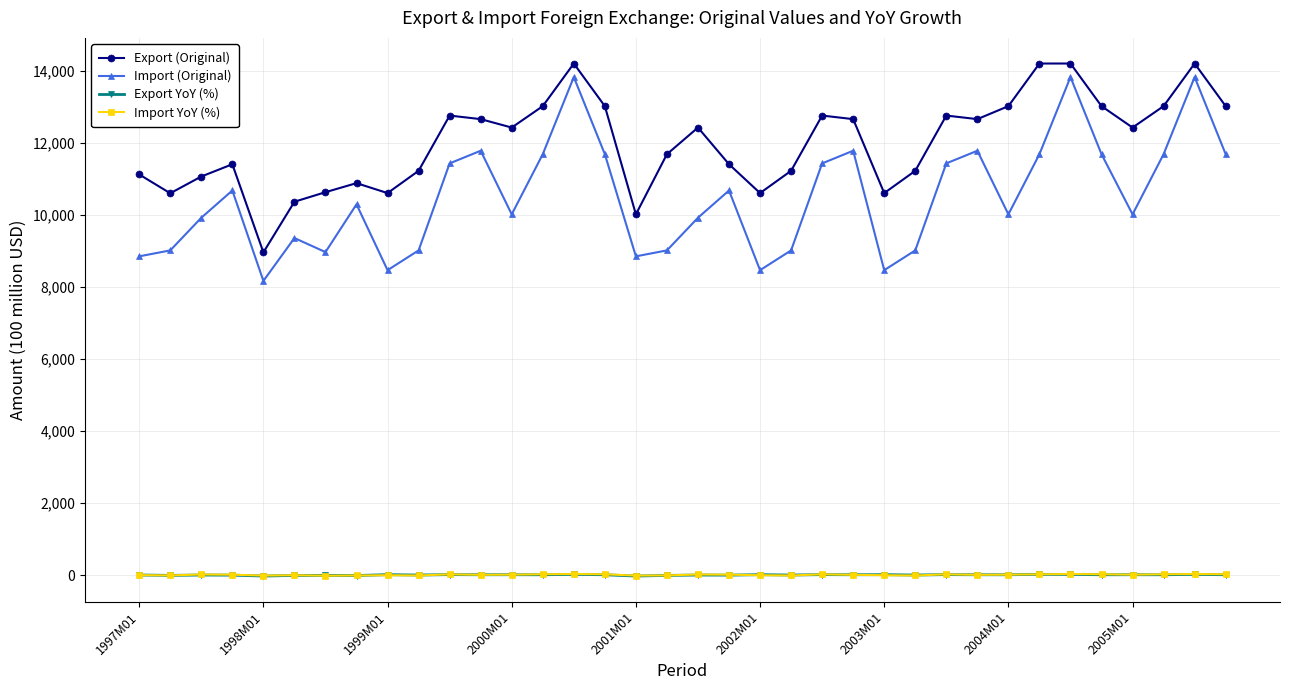

Which series has the largest total across all categories?

Export (Original)